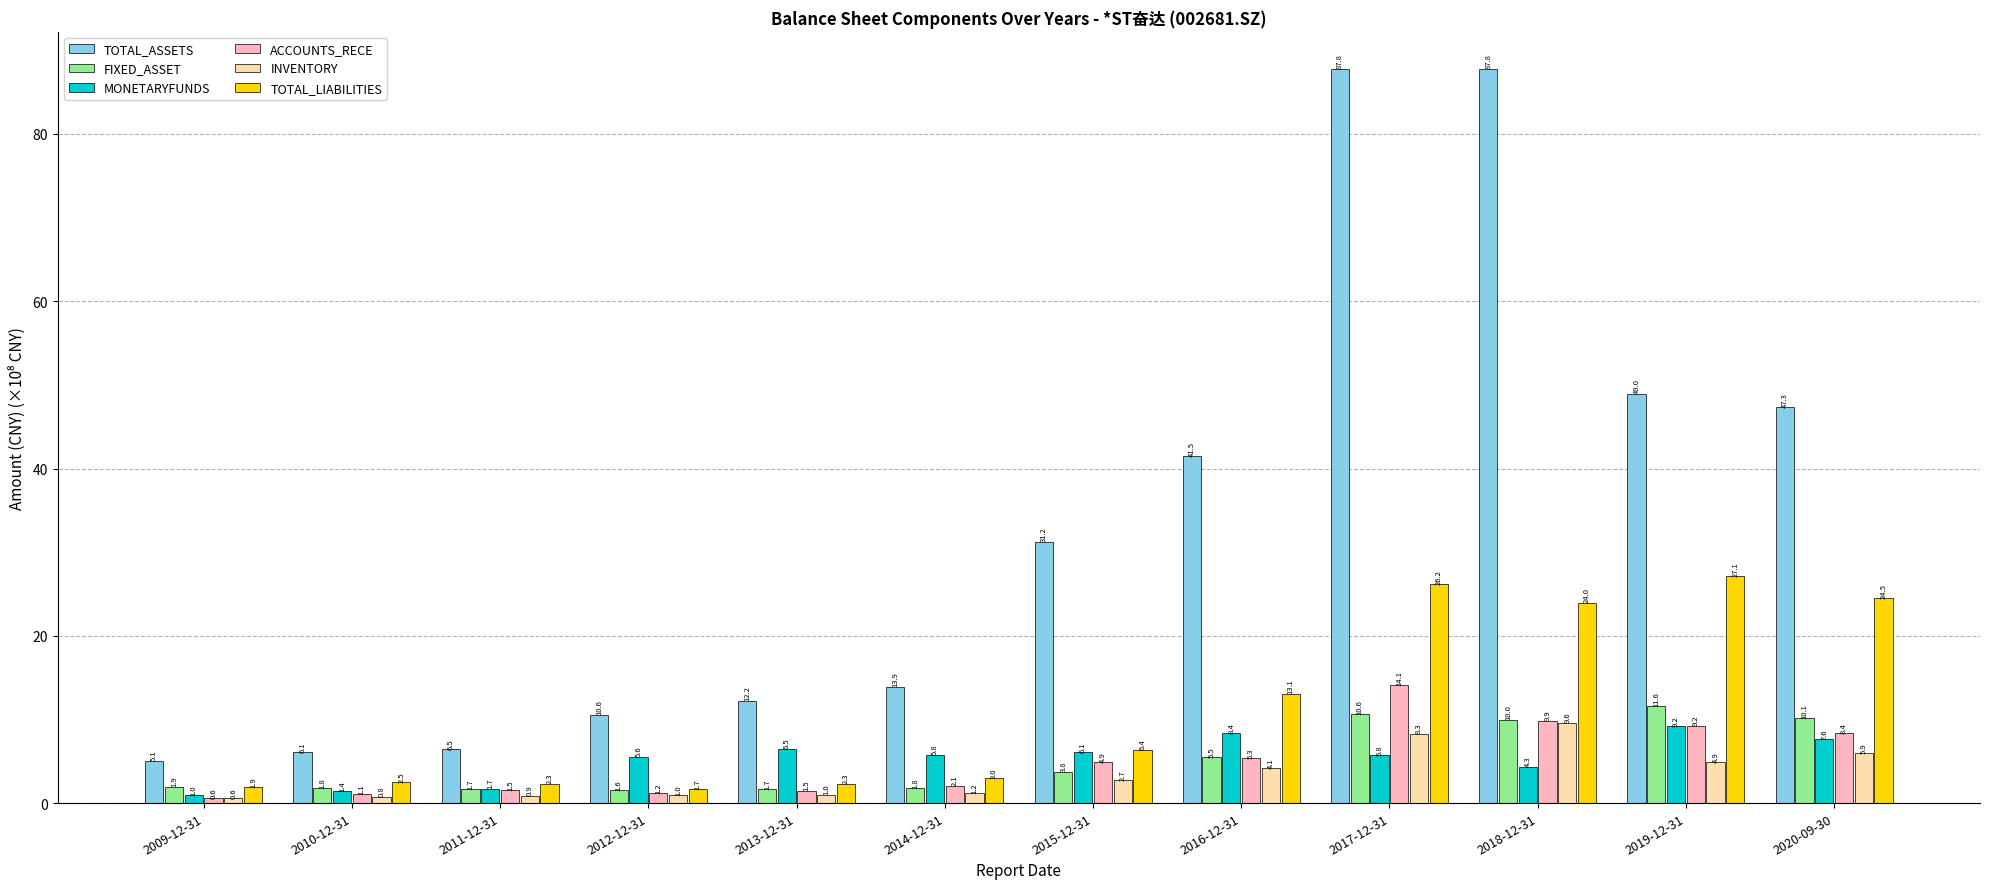

Which series has the widest spread of values?

TOTAL_ASSETS